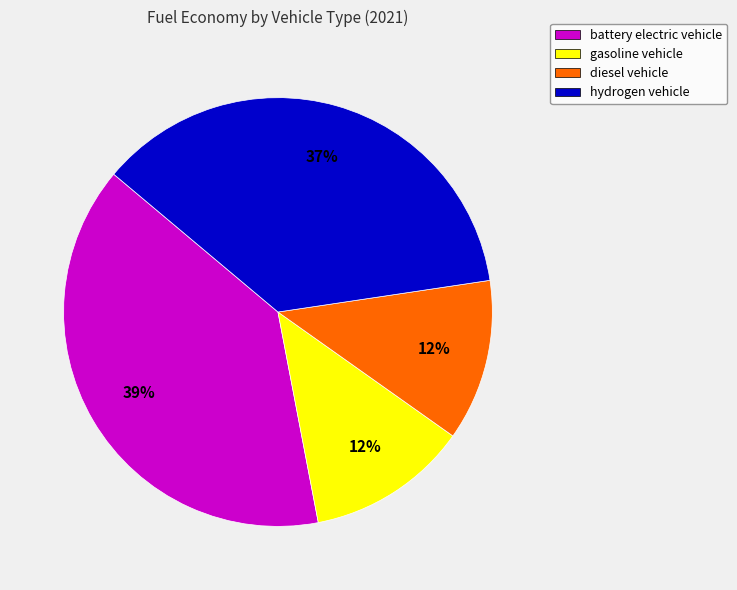

True or false: diesel vehicle accounts for 12% of the total.

True